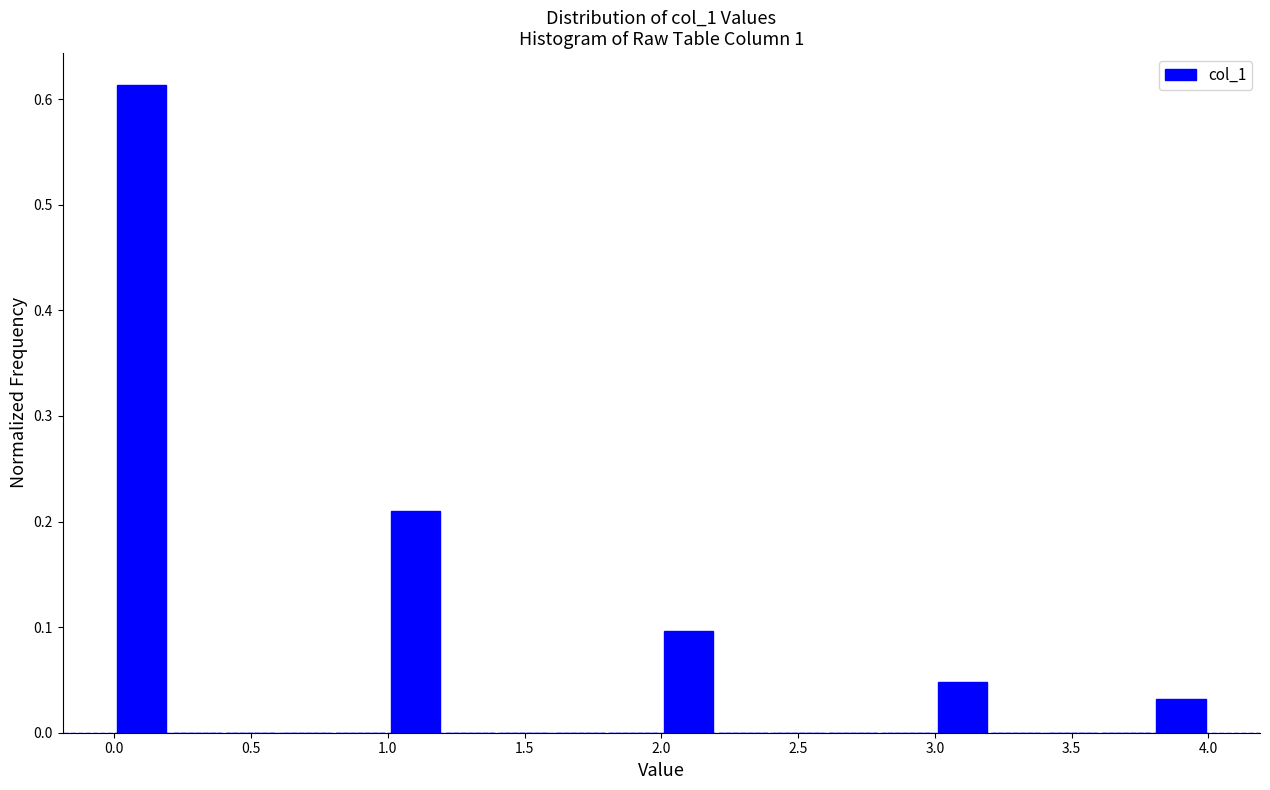

What is the height of the bar covering 0.0 to 0.2 on the x-axis? The values are not printed on the chart, so give them approximately, as read against the axis.

0.61